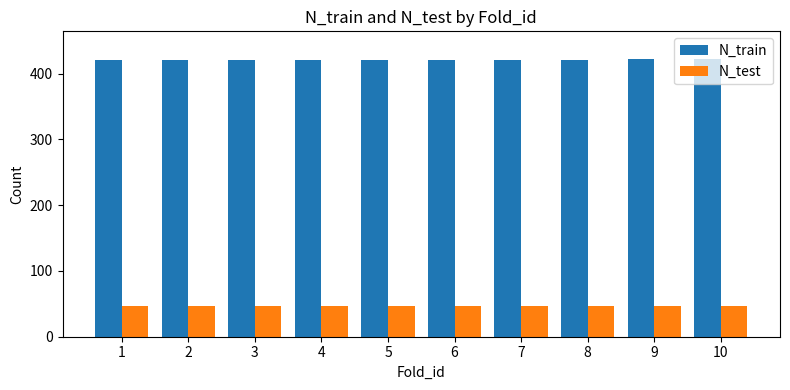

Is it true that N_train equals 687 at 8?

False